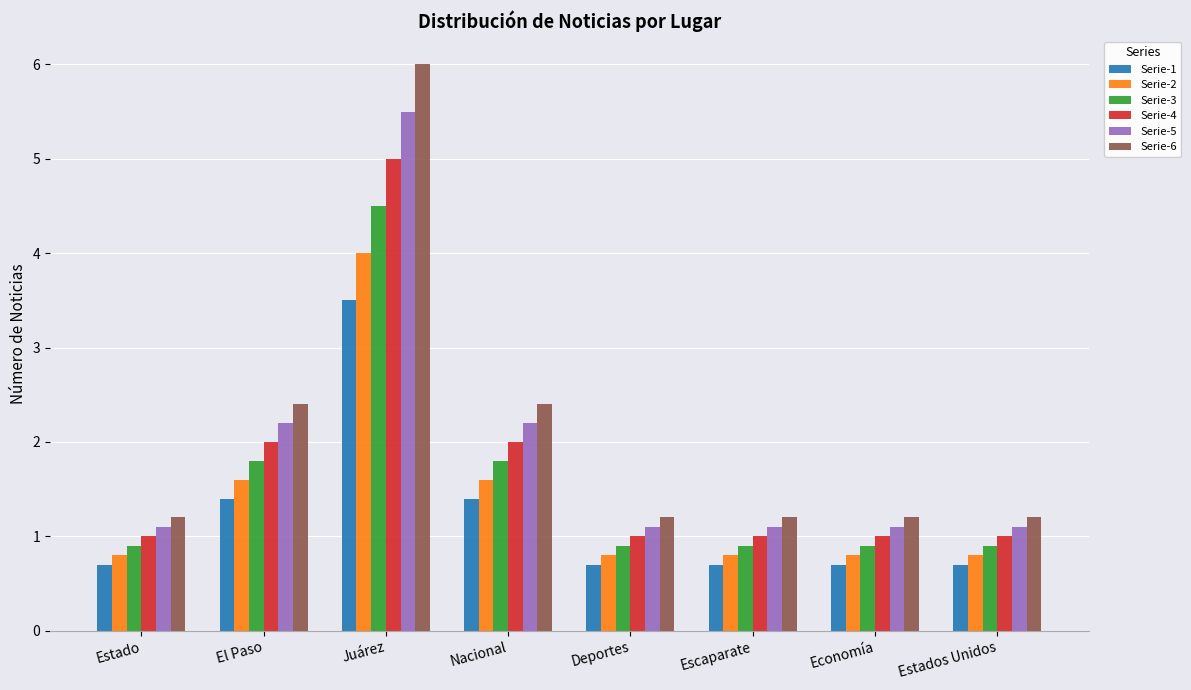

Reading right to left, list all the values displayed in this chart.

Serie-1: 0.7	0.7	0.7	0.7	1.4	3.5	1.4	0.7
Serie-2: 0.8	0.8	0.8	0.8	1.6	4.0	1.6	0.8
Serie-3: 0.9	0.9	0.9	0.9	1.8	4.5	1.8	0.9
Serie-4: 1.0	1.0	1.0	1.0	2.0	5.0	2.0	1.0
Serie-5: 1.1	1.1	1.1	1.1	2.2	5.5	2.2	1.1
Serie-6: 1.2	1.2	1.2	1.2	2.4	6.0	2.4	1.2